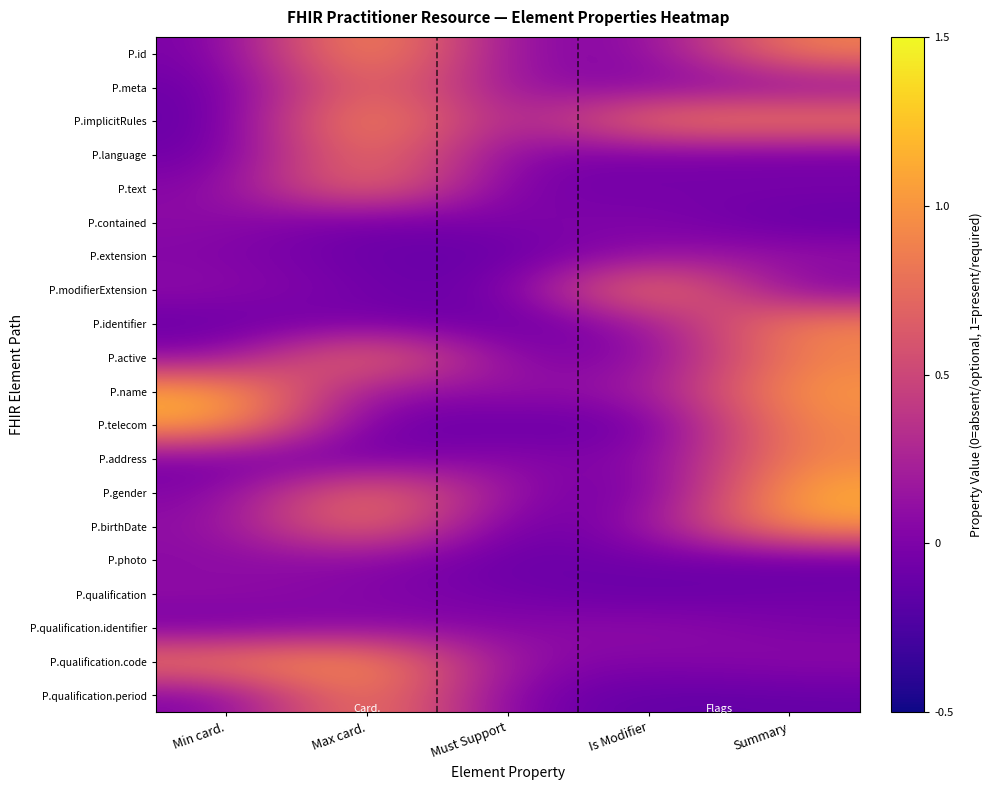

Reading left to right, extract all data points from this chart.

P.id: Min card.=-0.0	Max card.=1.1	Must Support=0.1	Is Modifier=0.0	Summary=0.9
P.meta: Min card.=-0.1	Max card.=0.9	Must Support=0.1	Is Modifier=0.0	Summary=0.1
P.implicitRules: Min card.=-0.1	Max card.=1.1	Must Support=0.1	Is Modifier=0.9	Summary=0.9
P.language: Min card.=-0.1	Max card.=0.9	Must Support=0.0	Is Modifier=-0.0	Summary=-0.1
P.text: Min card.=0.0	Max card.=0.9	Must Support=-0.1	Is Modifier=-0.0	Summary=-0.0
P.contained: Min card.=0.1	Max card.=-0.1	Must Support=0.0	Is Modifier=0.0	Summary=-0.1
P.extension: Min card.=0.0	Max card.=-0.1	Must Support=-0.1	Is Modifier=0.1	Summary=0.1
P.modifierExtension: Min card.=0.1	Max card.=-0.1	Must Support=-0.1	Is Modifier=1.1	Summary=-0.0
P.identifier: Min card.=-0.1	Max card.=-0.0	Must Support=-0.1	Is Modifier=0.1	Summary=0.9
P.active: Min card.=0.0	Max card.=0.9	Must Support=0.0	Is Modifier=0.0	Summary=0.9
P.name: Min card.=1.1	Max card.=0.1	Must Support=0.1	Is Modifier=0.1	Summary=1.0
P.telecom: Min card.=1.1	Max card.=-0.1	Must Support=-0.1	Is Modifier=-0.1	Summary=0.9
P.address: Min card.=-0.0	Max card.=-0.1	Must Support=0.1	Is Modifier=-0.0	Summary=0.9
P.gender: Min card.=0.0	Max card.=0.9	Must Support=0.1	Is Modifier=-0.1	Summary=1.1
P.birthDate: Min card.=0.1	Max card.=0.9	Must Support=-0.1	Is Modifier=0.1	Summary=1.1
P.photo: Min card.=0.1	Max card.=0.1	Must Support=-0.1	Is Modifier=-0.0	Summary=-0.1
P.qualification: Min card.=0.1	Max card.=0.0	Must Support=-0.1	Is Modifier=-0.1	Summary=-0.1
P.qualification.identifier: Min card.=-0.1	Max card.=0.1	Must Support=0.0	Is Modifier=0.1	Summary=-0.0
P.qualification.code: Min card.=0.9	Max card.=1.1	Must Support=0.1	Is Modifier=0.0	Summary=0.1
P.qualification.period: Min card.=-0.0	Max card.=1.0	Must Support=-0.0	Is Modifier=-0.1	Summary=-0.1